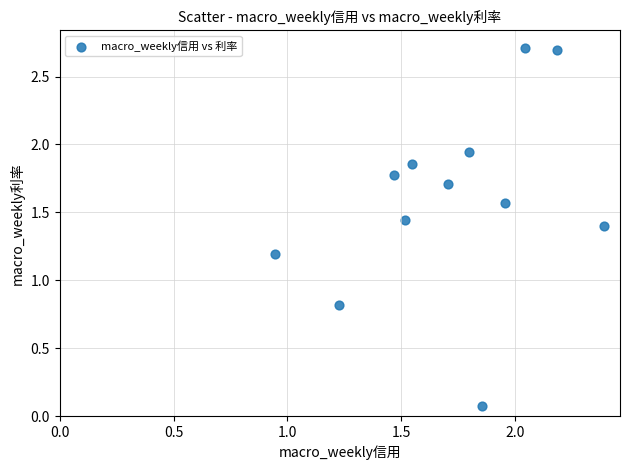

What is the range of Y values (max minus min)?

2.6